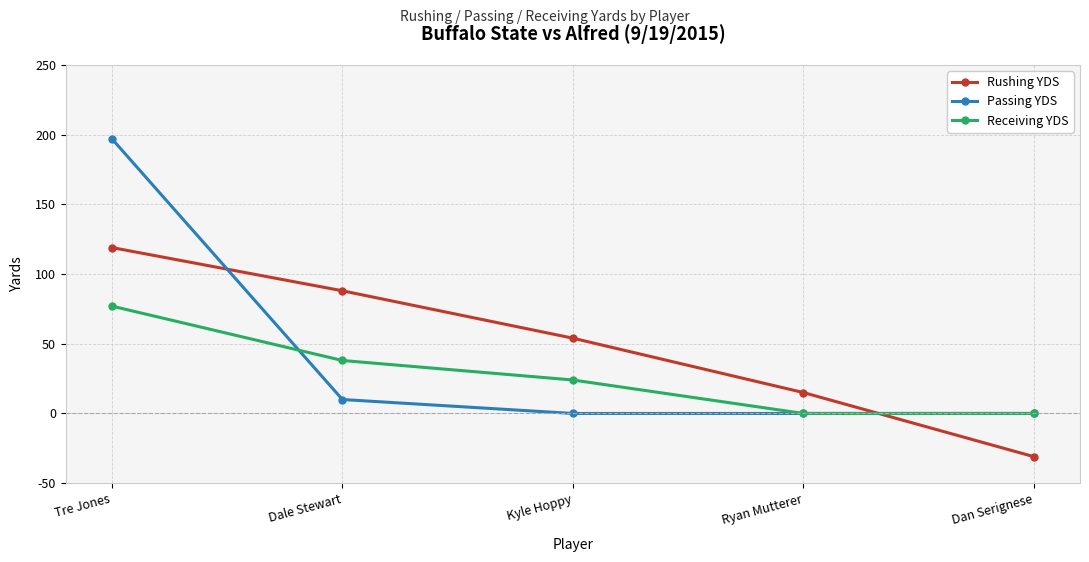

True or false: Passing YDS and Receiving YDS intersect in this chart.

True